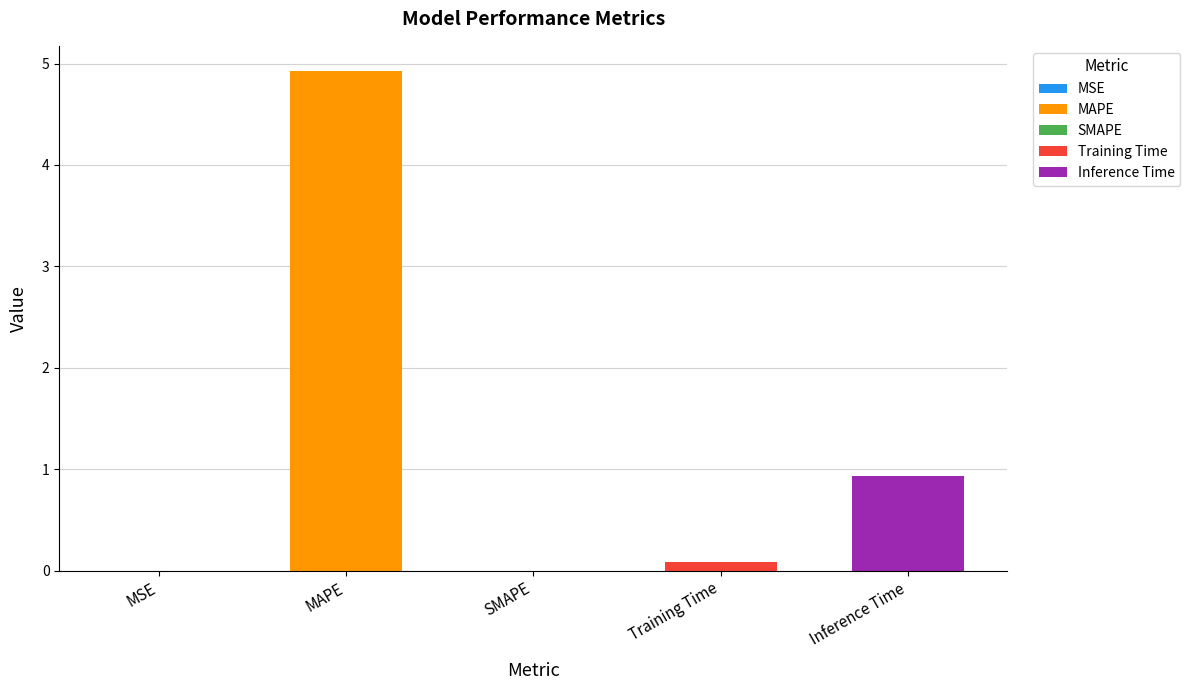

What position from the right is MSE?

5